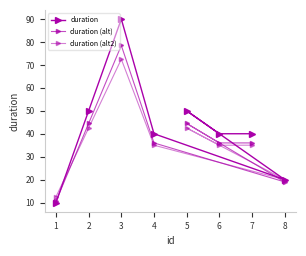

List the series in order of their overall mean, lowest first.

duration (alt2), duration (alt), duration